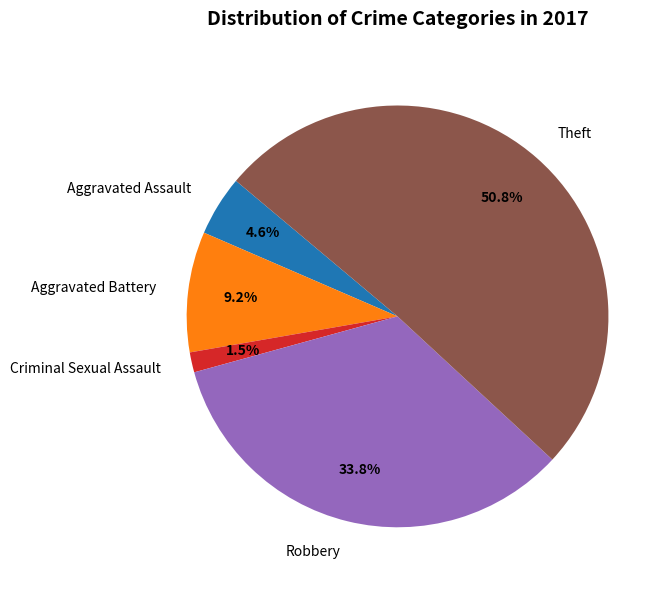

Is it true that Theft is 62% of the pie?

False